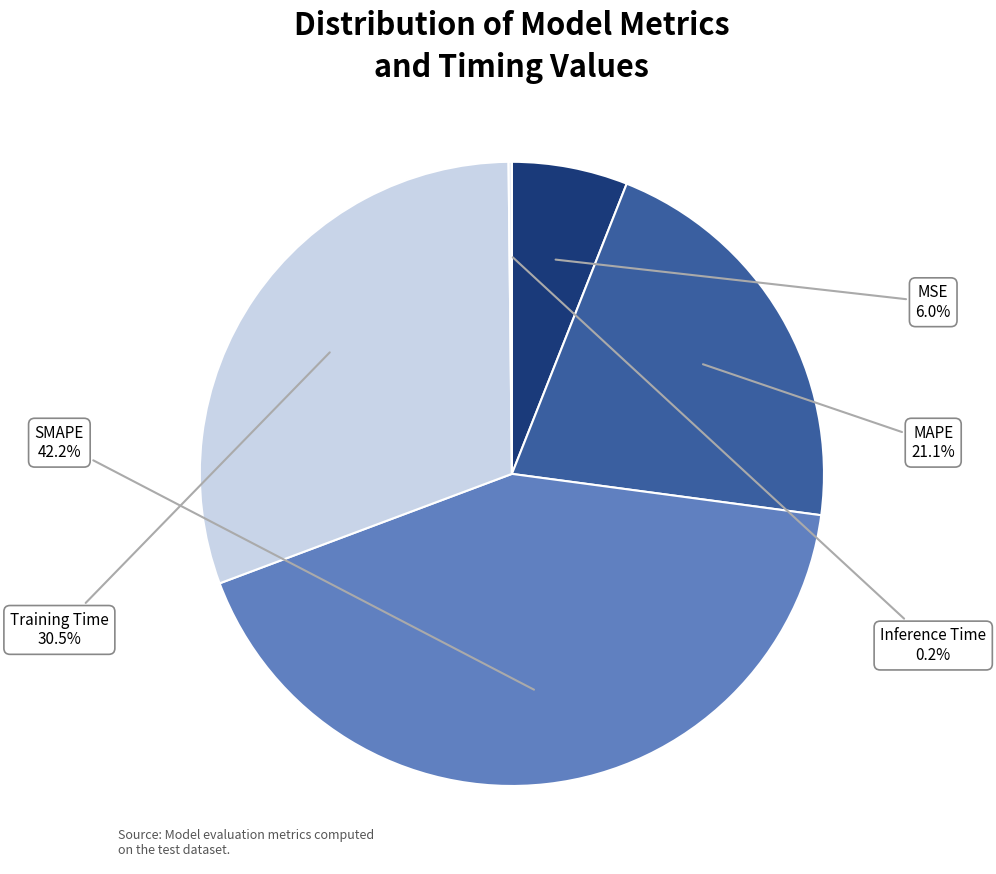

Does any single category account for the majority?

No